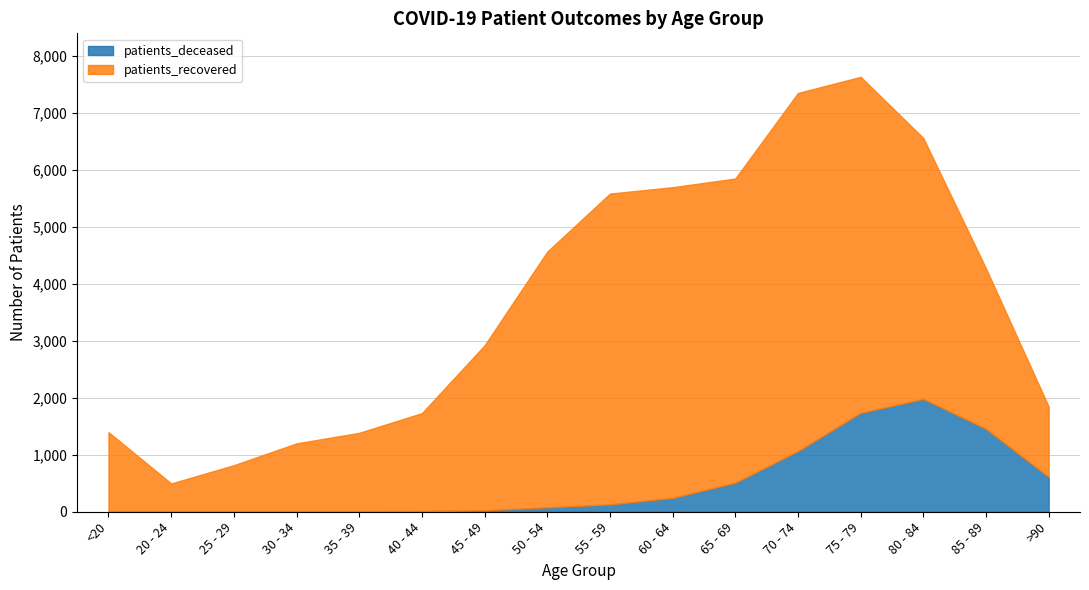

What is the label of the 6th point from the right?

65 - 69